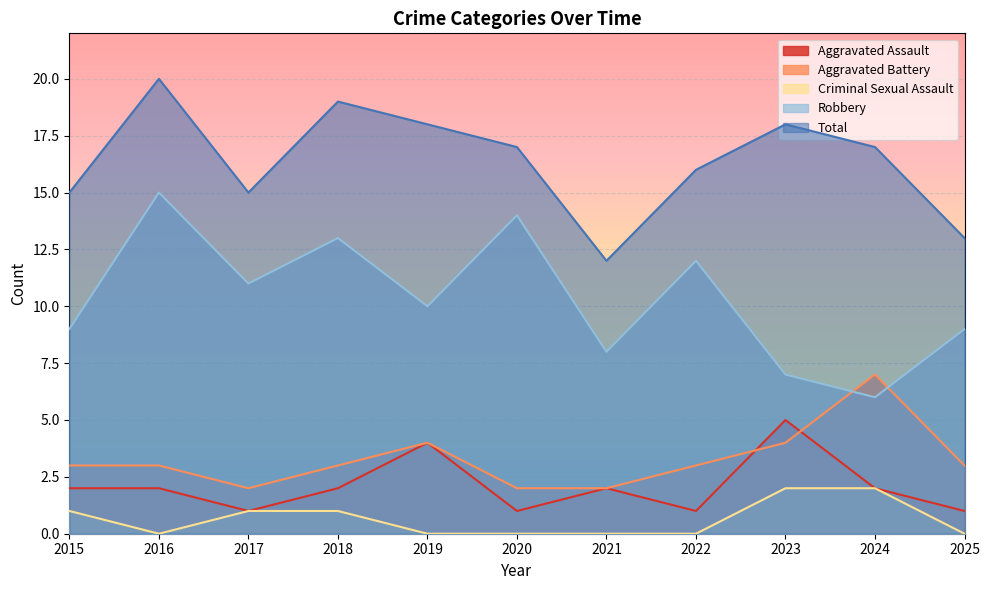

Reading left to right, transcribe all the data shown in this chart.

Aggravated Assault: 2	2	1	2	4	1	2	1	5	2	1
Aggravated Battery: 3	3	2	3	4	2	2	3	4	7	3
Criminal Sexual Assault: 1	0	1	1	0	0	0	0	2	2	0
Robbery: 9	15	11	13	10	14	8	12	7	6	9
Total: 15	20	15	19	18	17	12	16	18	17	13